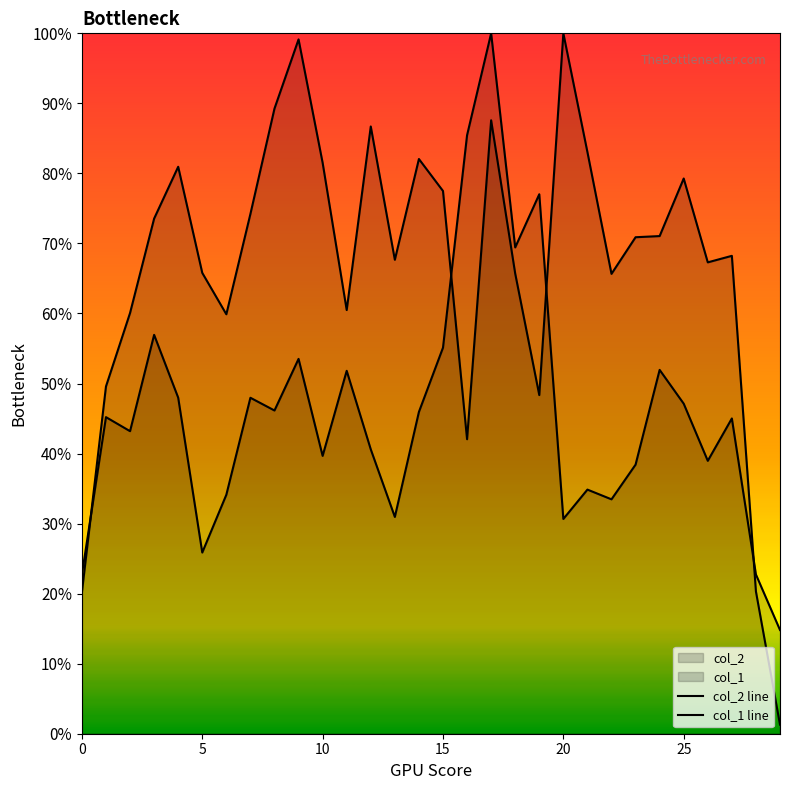

Reading left to right, list all the values displayed in this chart.

col_2 line: 2135415.0	5244953.0	6353997.0	7780057.0	8562739.0	6960020.0	6335040.0	7849987.0	9441551.0	10486555.0	8622745.0	6398990.0	9171051.0	7157709.0	8679943.0	8197255.0	4447718.0	9264861.0	6949337.0	5114575.0	10578053.0	8784728.0	6945484.0	7498529.0	7516029.0	8385478.0	7119028.0	7217583.0	2148234.0	137312.0
col_1 line: 2404770.9	4781430.7	4569320.2	6024066.1	5075318.8	2736353.3	3609073.0	5074041.0	4881736.0	5661178.2	4196210.2	5481012.1	4294598.8	3274296.2	4860013.8	5830483.3	9038974.1	10578053.0	7344645.6	8147726.6	3243629.6	3687017.2	3540073.2	4063960.6	5495067.6	4984596.8	4121460.4	4761625.2	2404770.9	1566551.1